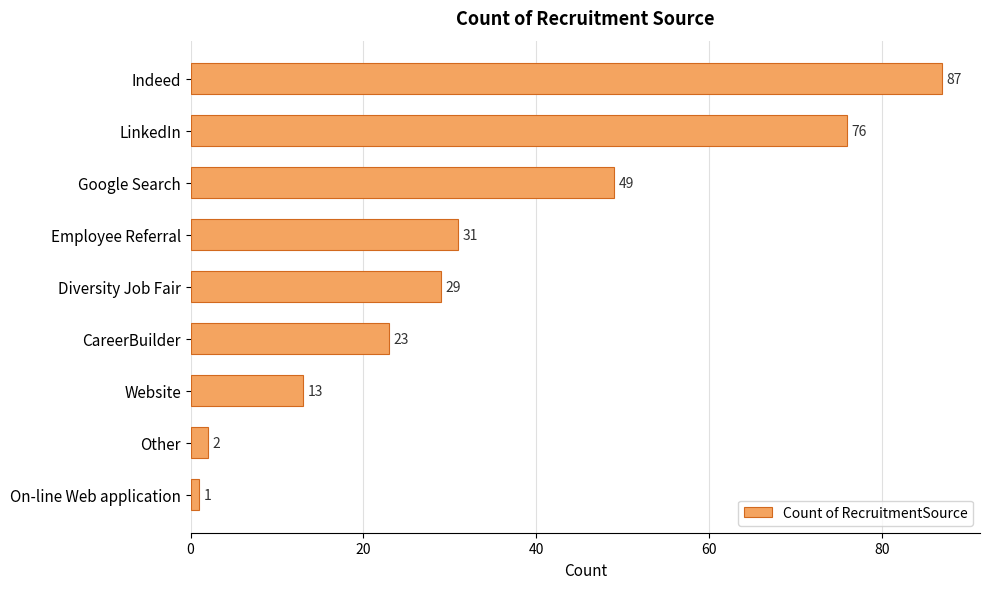

List the labels in order of value, largest first.

Indeed, LinkedIn, Google Search, Employee Referral, Diversity Job Fair, CareerBuilder, Website, Other, On-line Web application